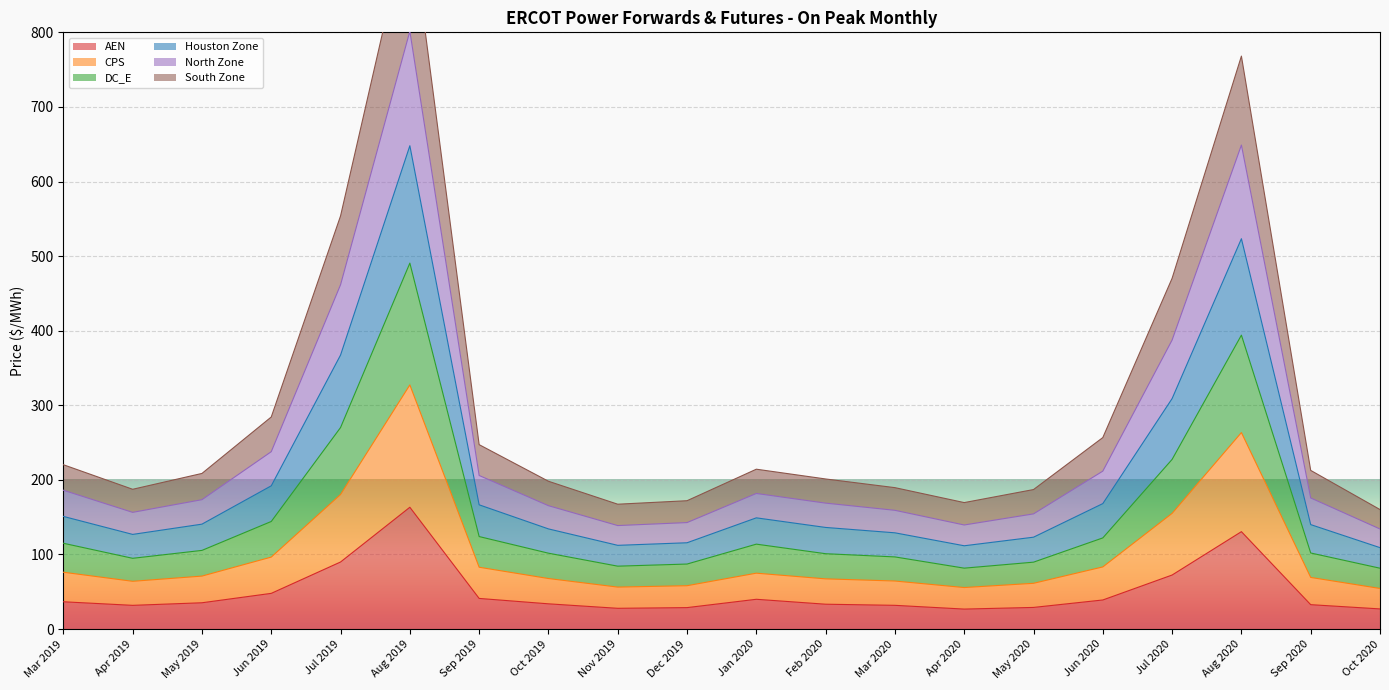

What is the highest value of the AEN series?

163.3